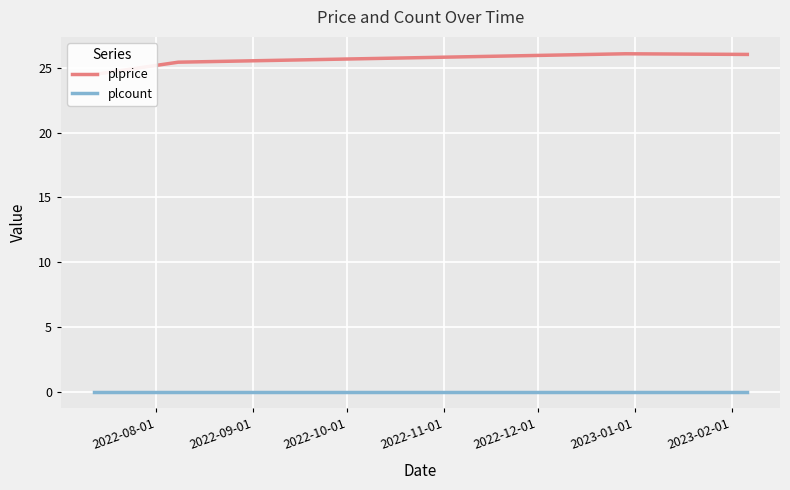

Which series has the largest total across all categories?

plprice